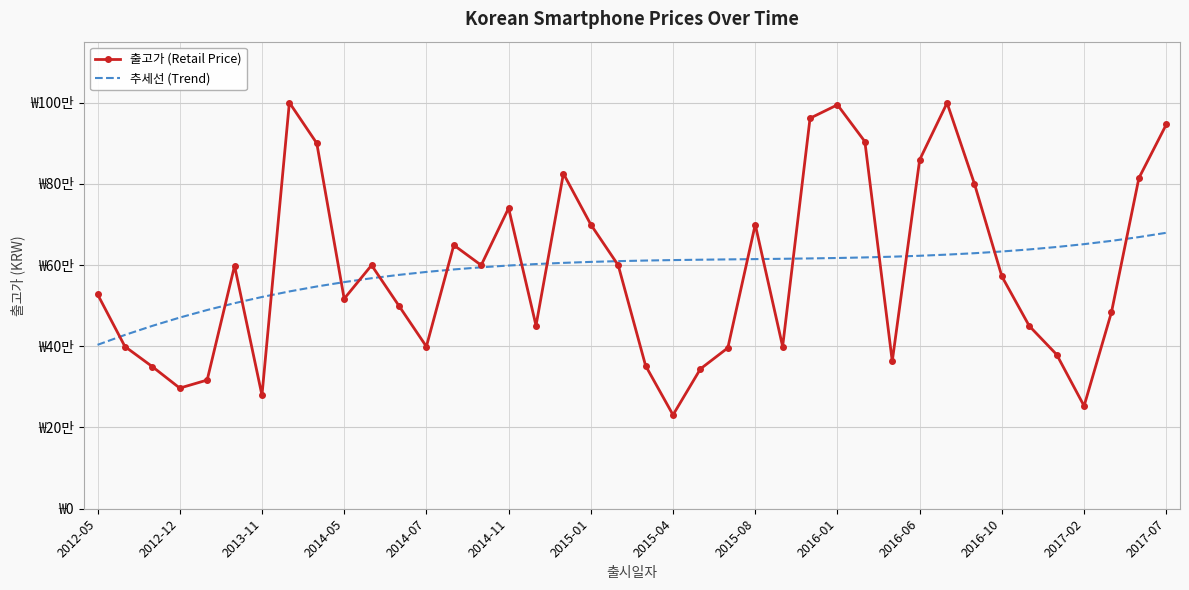

What is the smallest value displayed?

231000.0